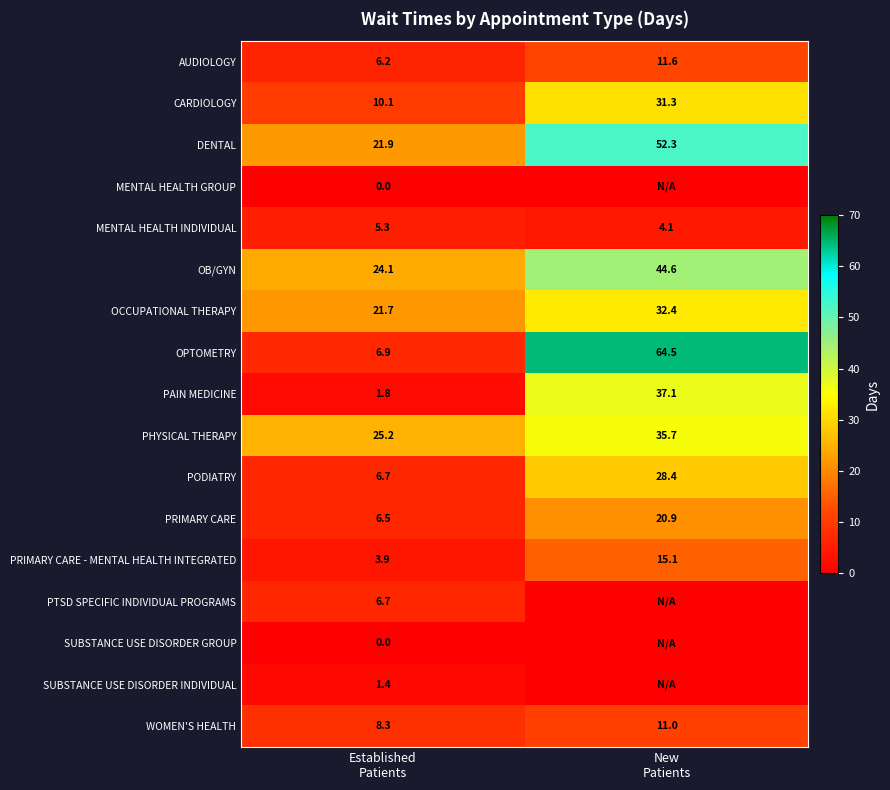

At which category is the sum across all series the highest?

New
Patients